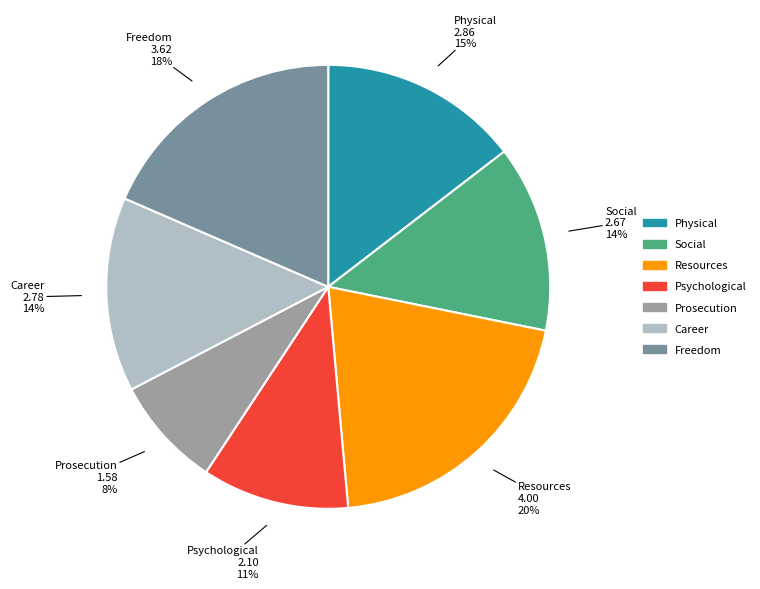

To the nearest percent, what is the difference between the Freedom and Resources slice percentages?

2%